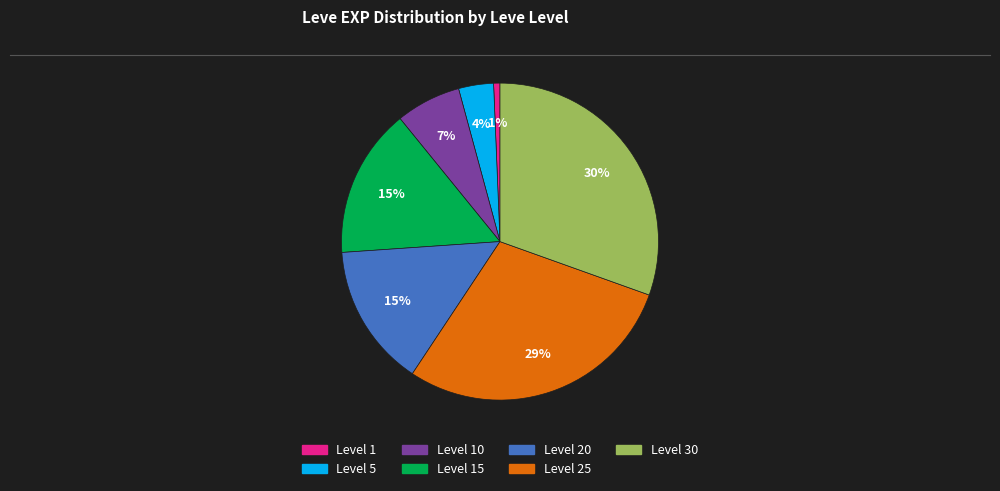

To the nearest percent, what is the average slice percentage?

14%